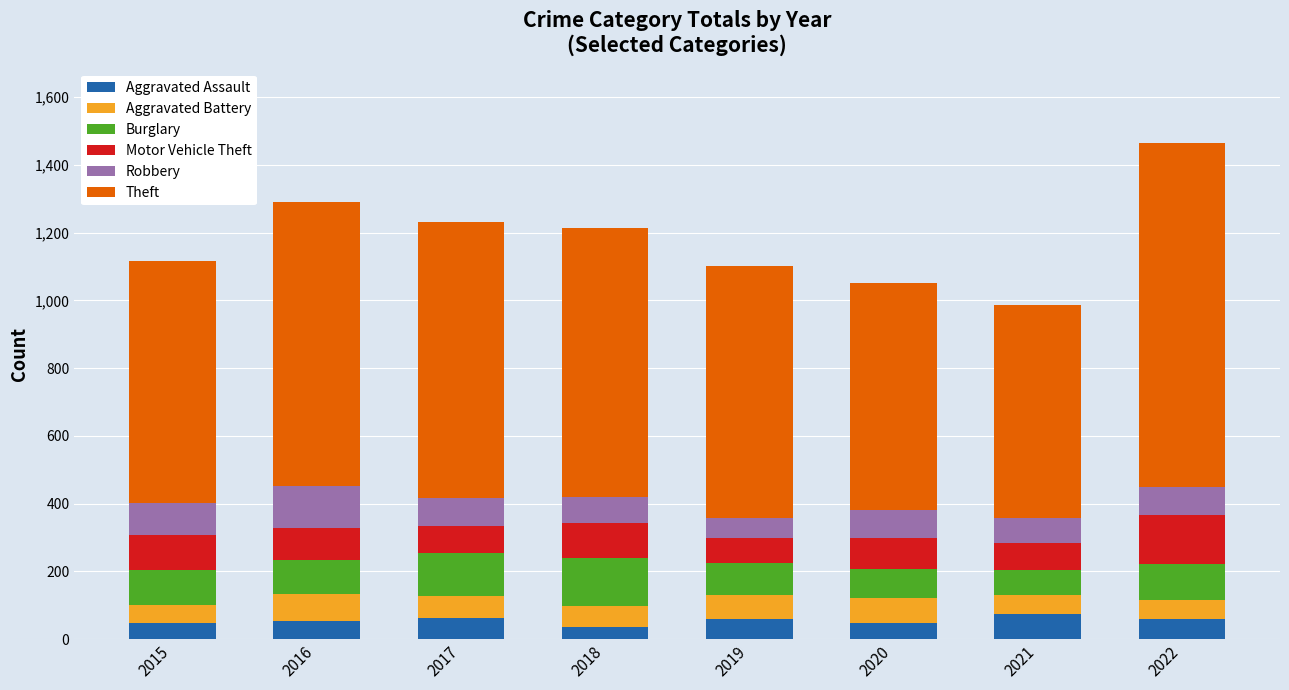

What is the highest value of the Aggravated Assault series?

74